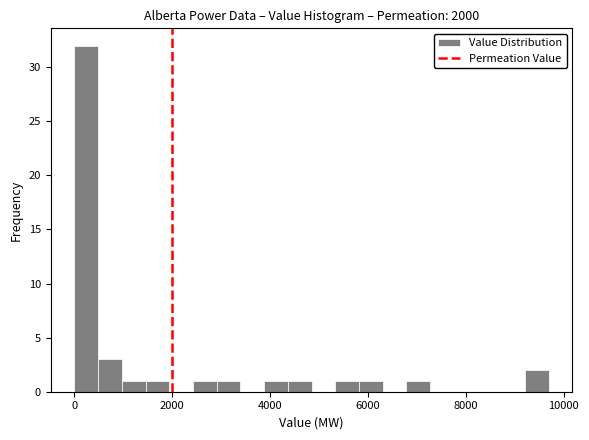

Read against the x-axis, roughly where is the centre of the tallest bar?

200